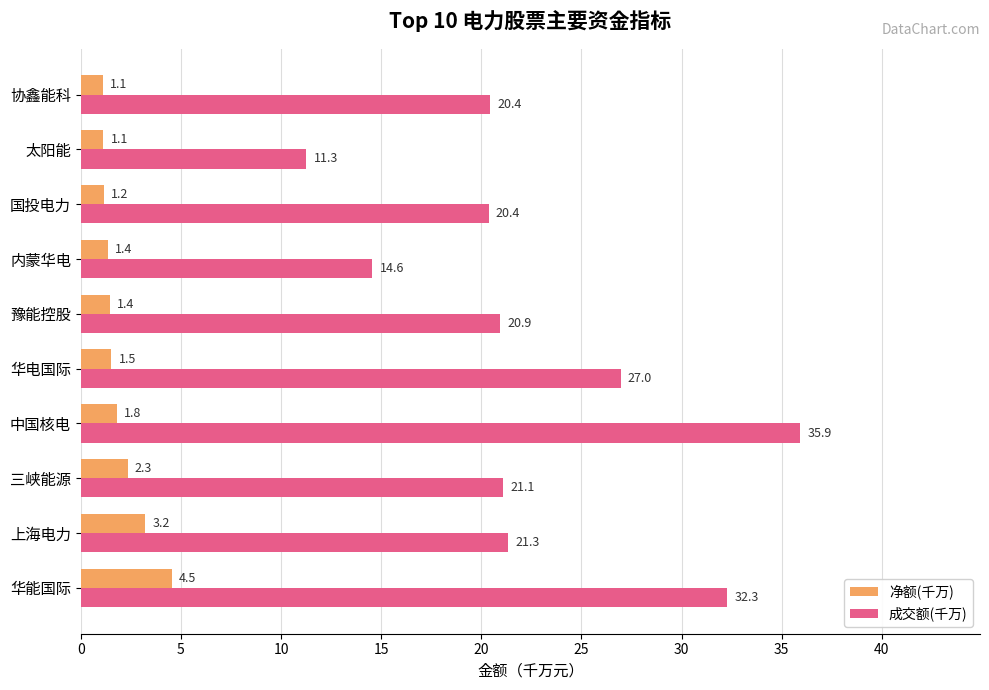

The value of 净额(千万) at 华能国际 is 4.5. True or false?

True